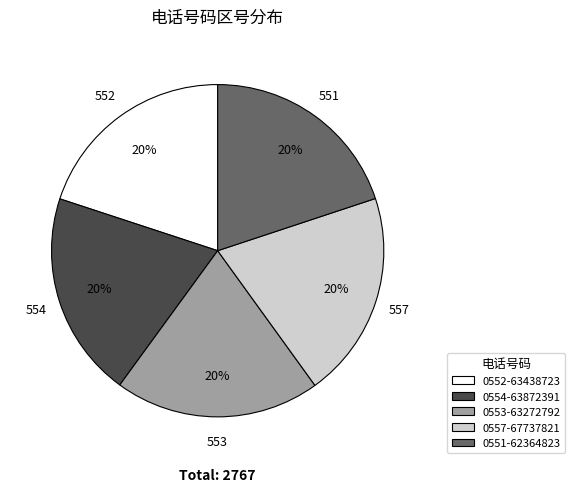

What is the ratio of the value at 0553-63272792 to the value at 0551-62364823?

1.0